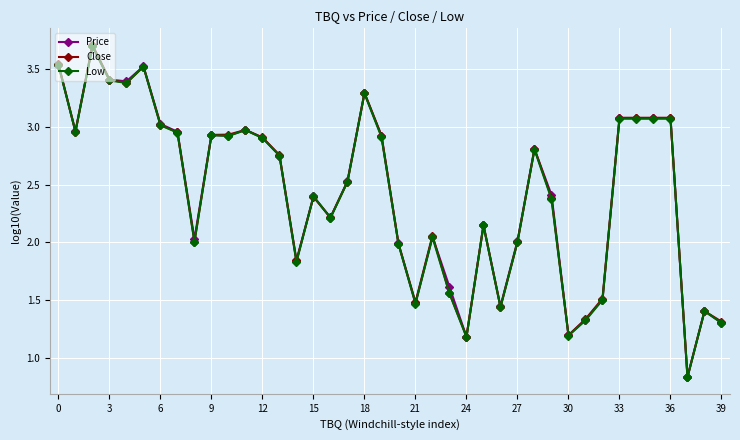

Which series ends up on top after the final intersection of Price and Close?

Close